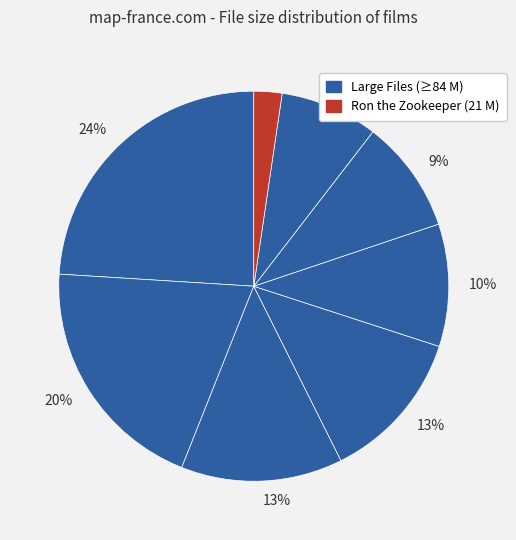

Count the number of slices in the pie.

8